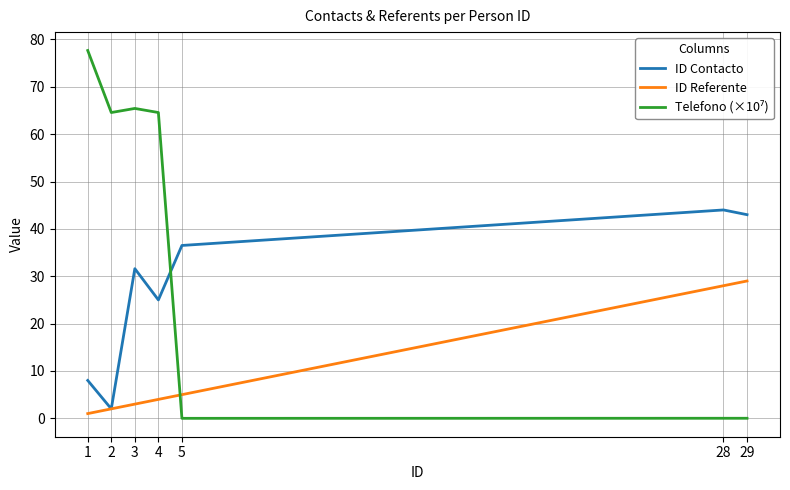

What is the maximum value shown in the chart?

77.7